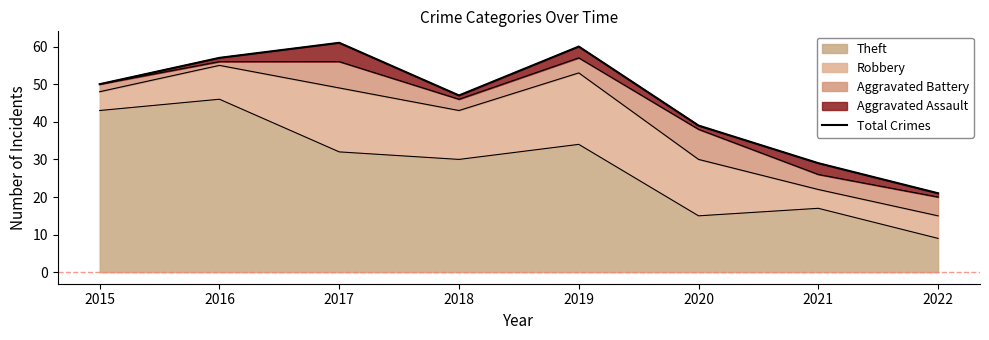

Read the value at 2015, to the nearest 10.

50